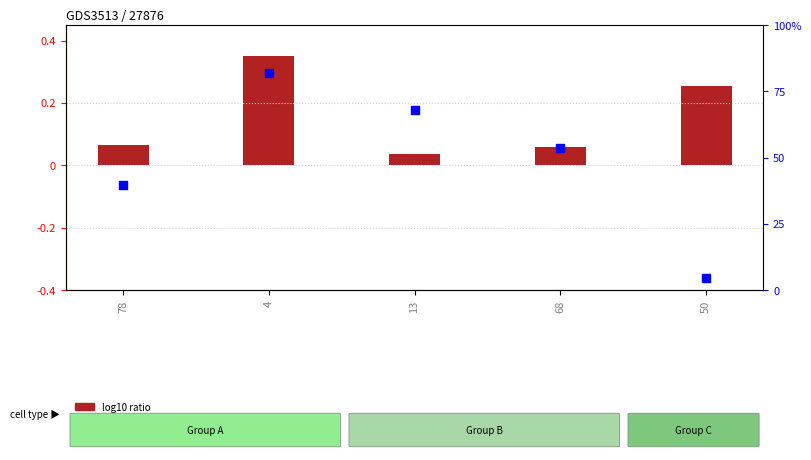

What are all the series names shown in the legend?

log10 ratio, percentile rank within the sample